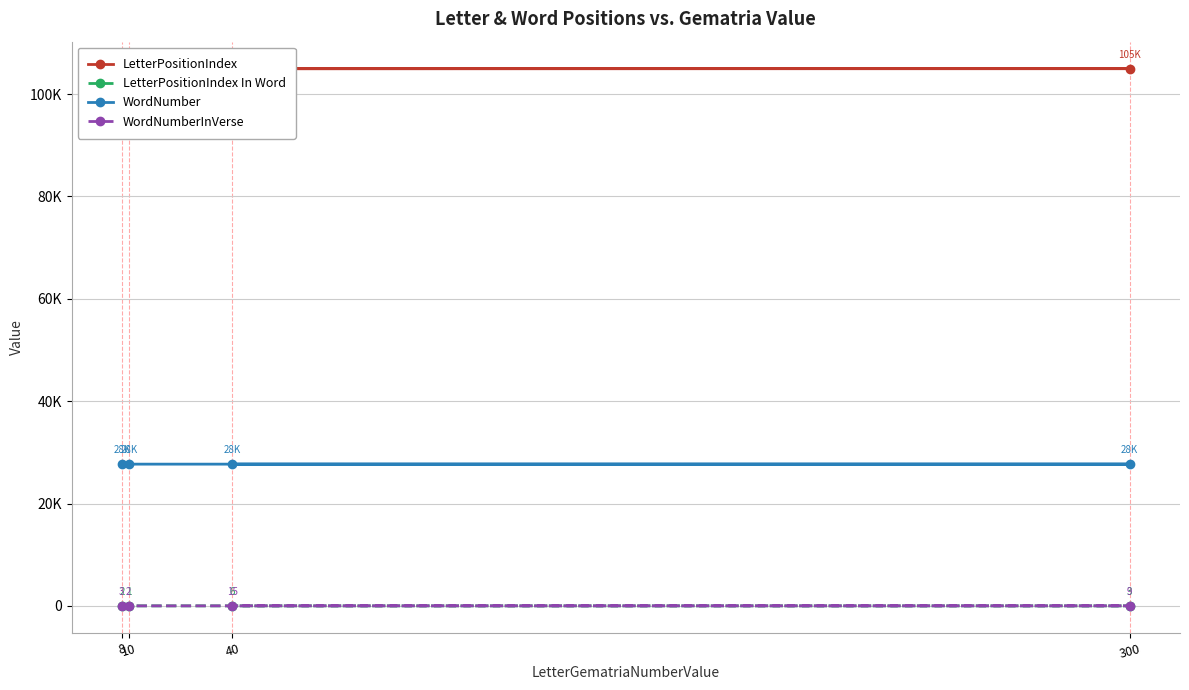

Reading left to right, extract all data points from this chart.

LetterPositionIndex: 104913	104939	104965	104991
LetterPositionIndex In Word: 2	1	3	6
WordNumber: 27683	27691	27698	27704
WordNumberInVerse: 3	2	9	15